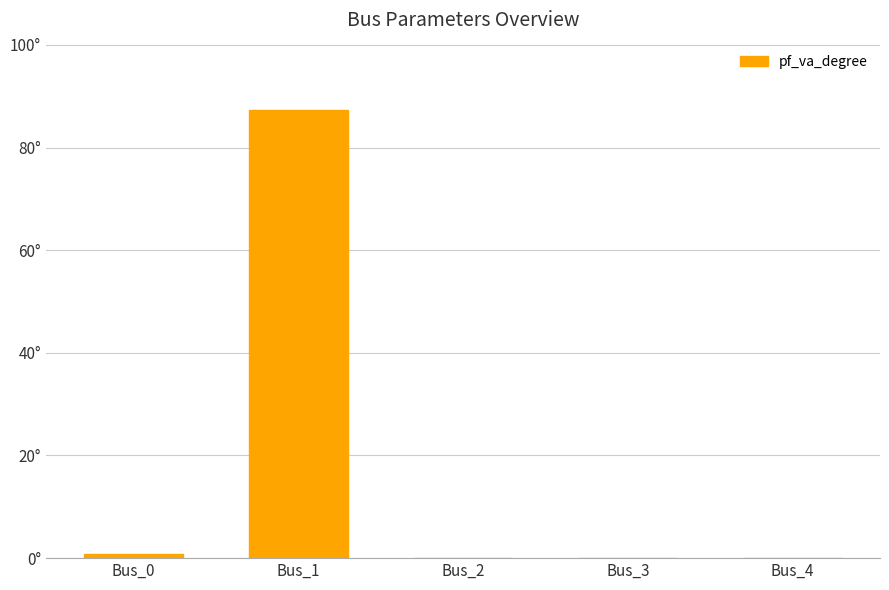

What is the sum of all values?

88.0